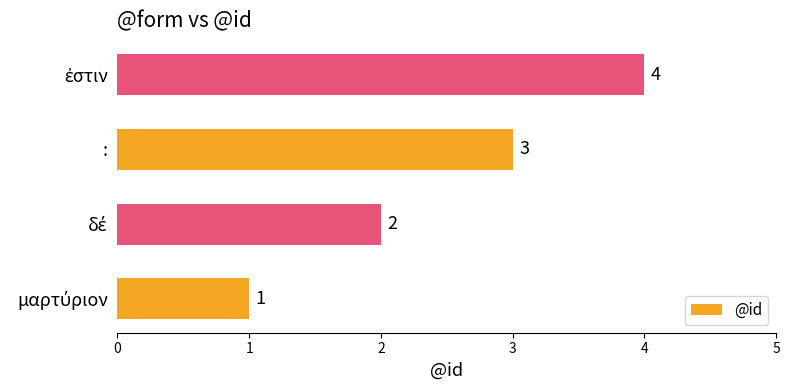

The chart shows a value of 3 at :. True or false?

True